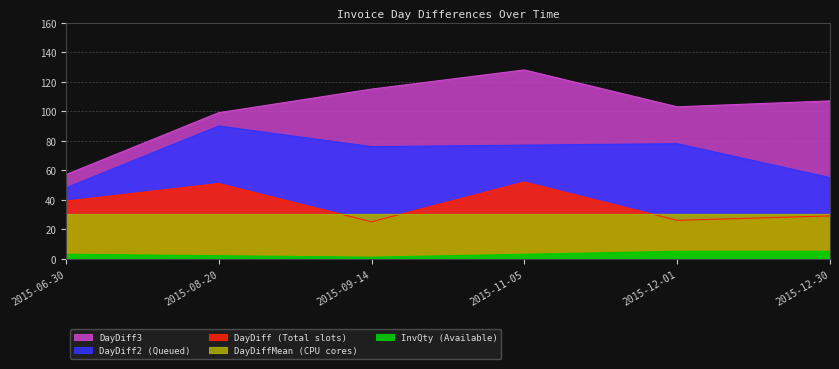

True or false: DayDiff2 has more than 1 interior local peaks.

True